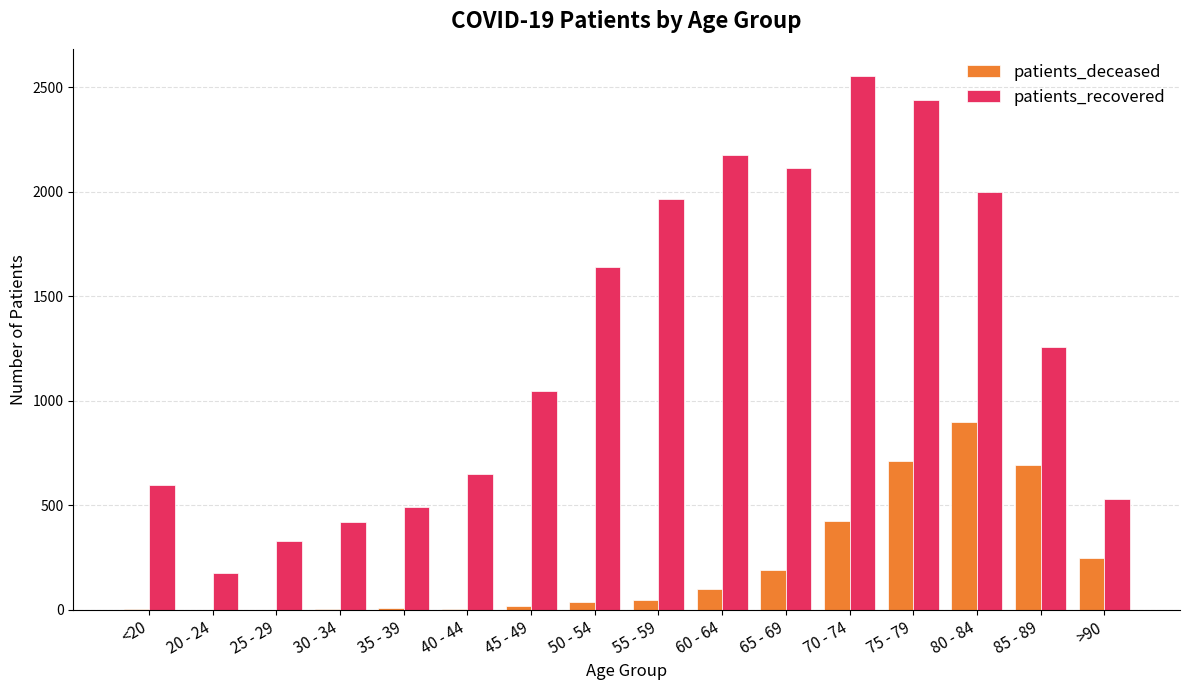

Between 20 - 24 and >90, which series saw the biggest shift?

patients_recovered